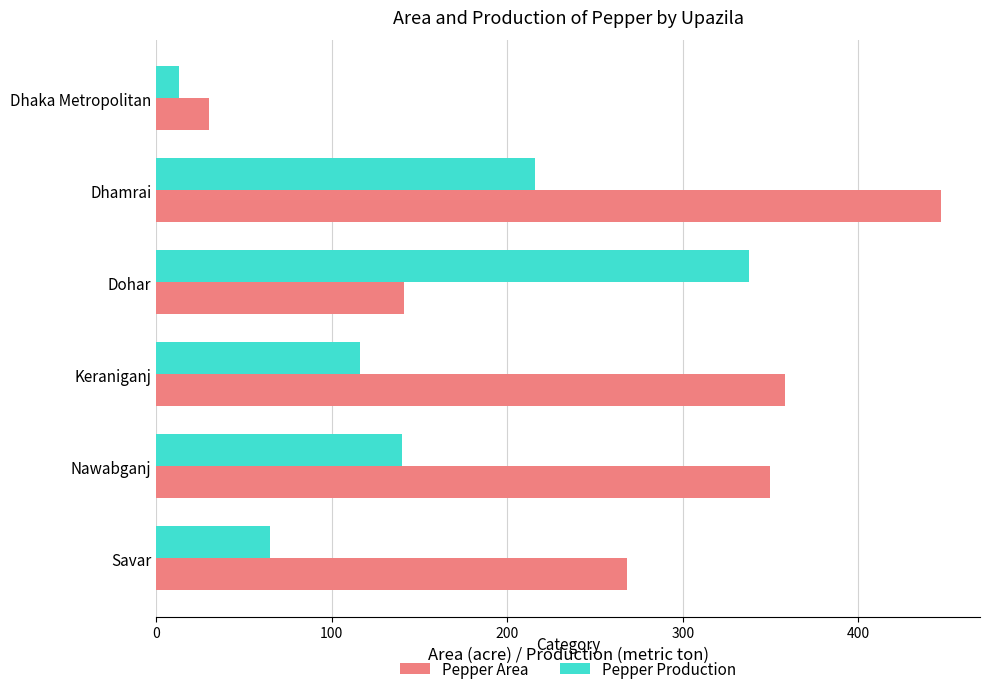

Is the value of Pepper Area at Keraniganj greater than the value of Pepper Production at Nawabganj?

Yes